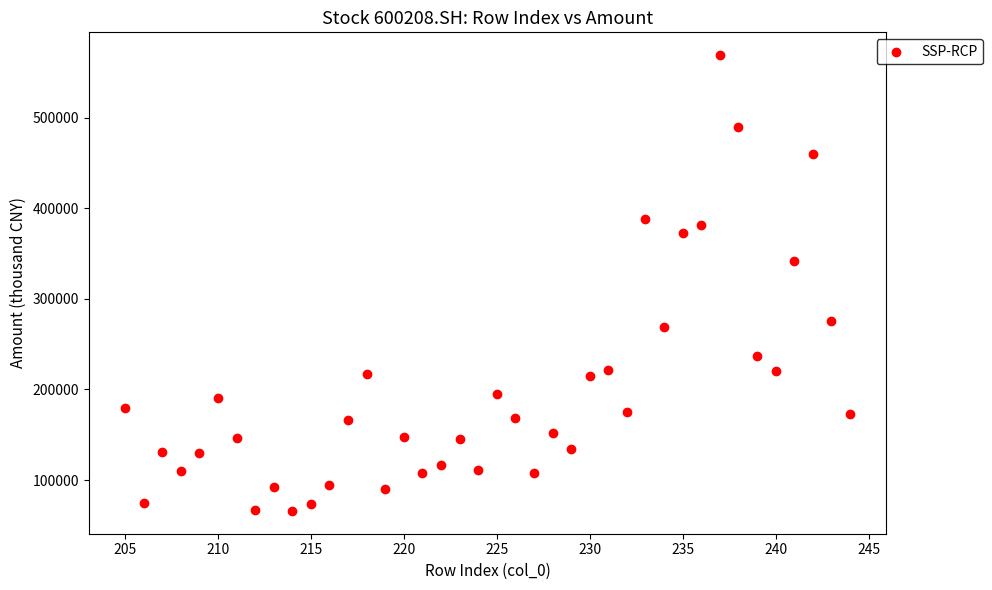

What Y value in the scatter plot is closest to 317473?

341571.2